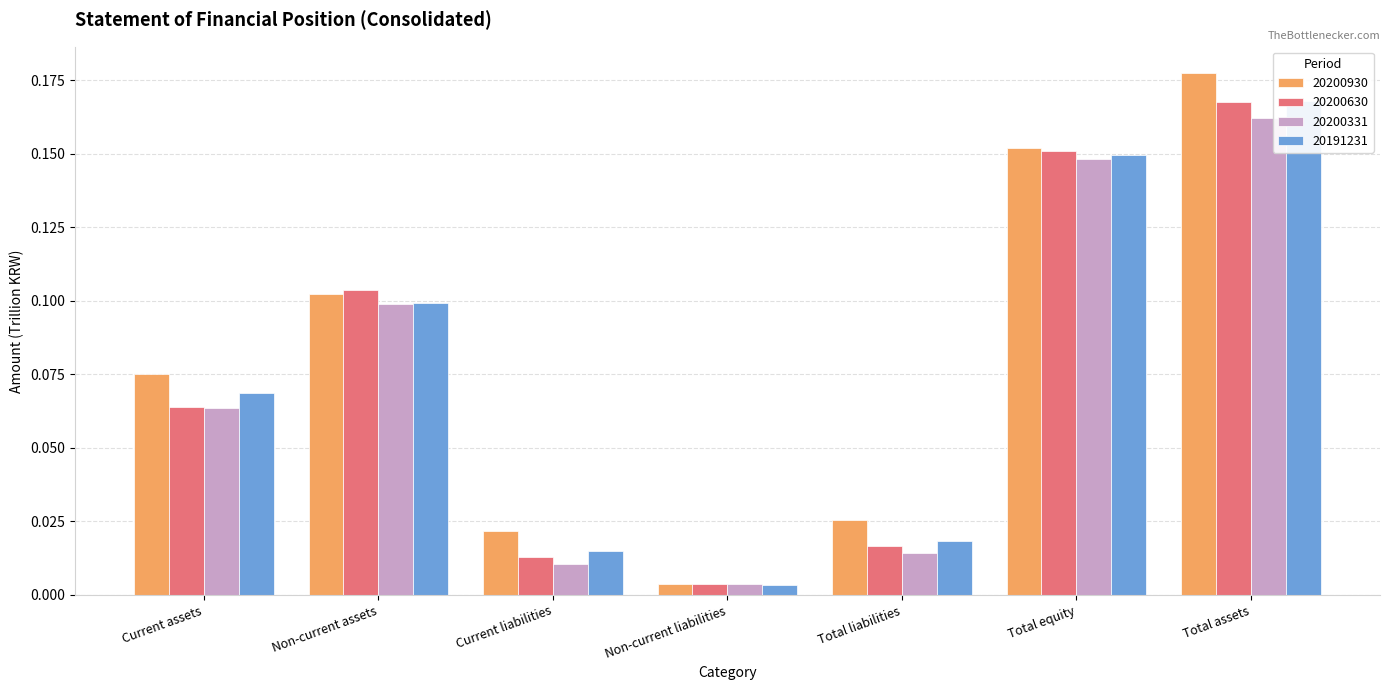

Which series has the largest total across all categories?

20200930